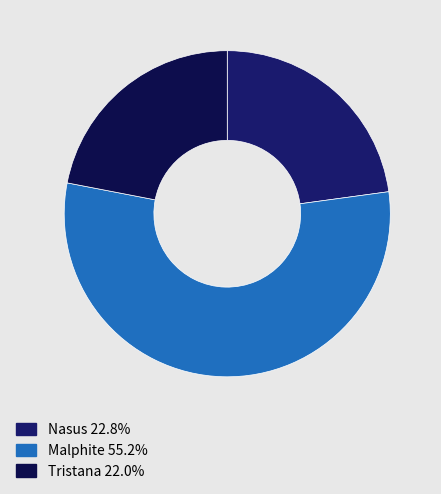

Does any single category account for the majority?

Yes